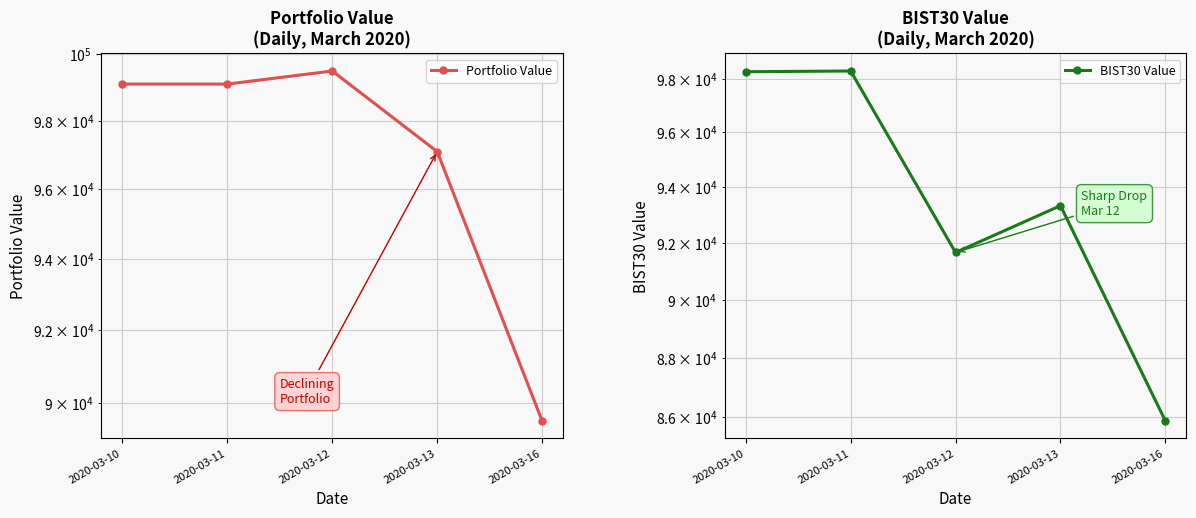

What is the sum of the Portfolio Value values at 2020-03-10 and 2020-03-11?

198180.2